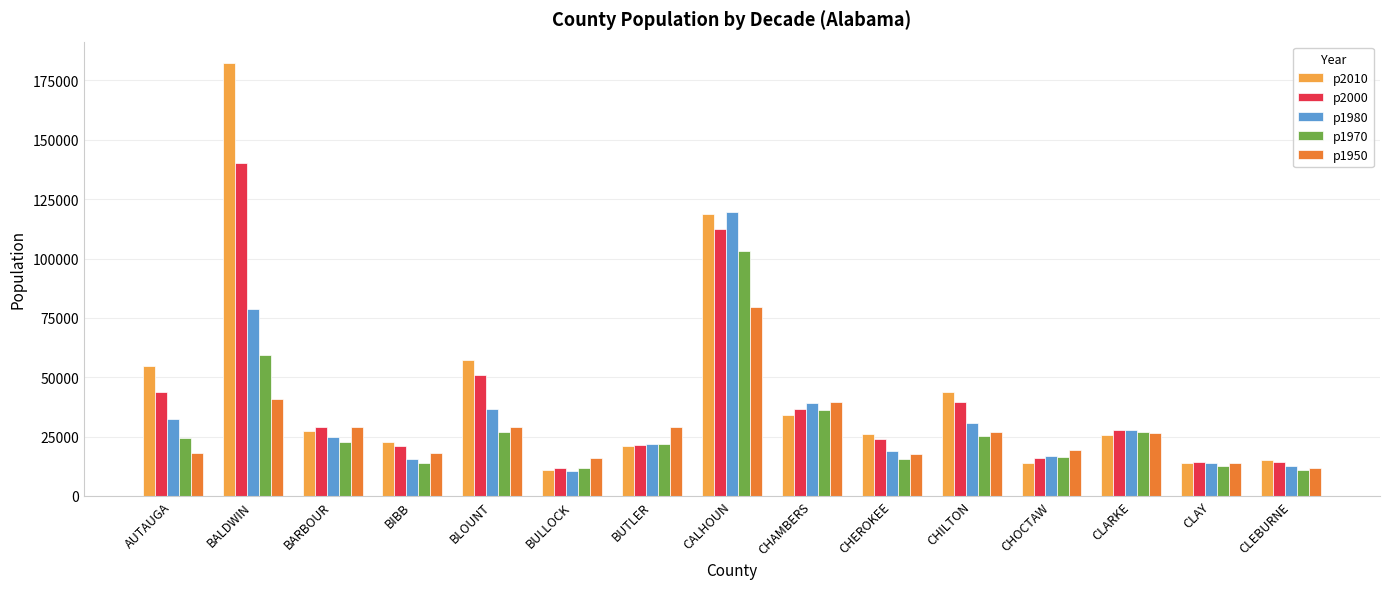

What is the highest value of the p1970 series?

103092